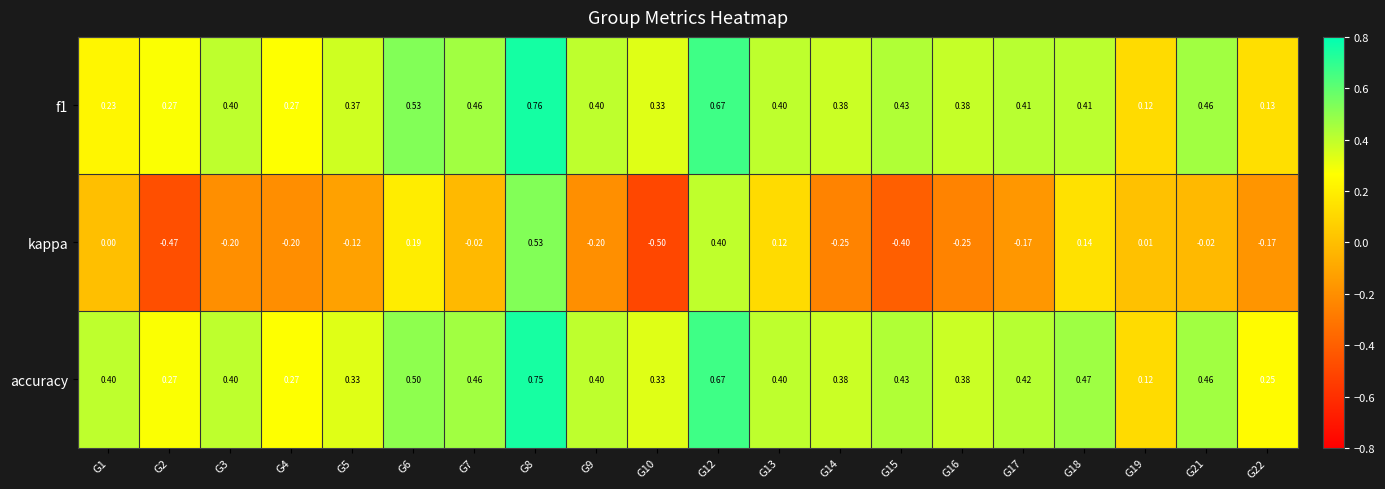

Which series has the largest range (max minus min)?

kappa